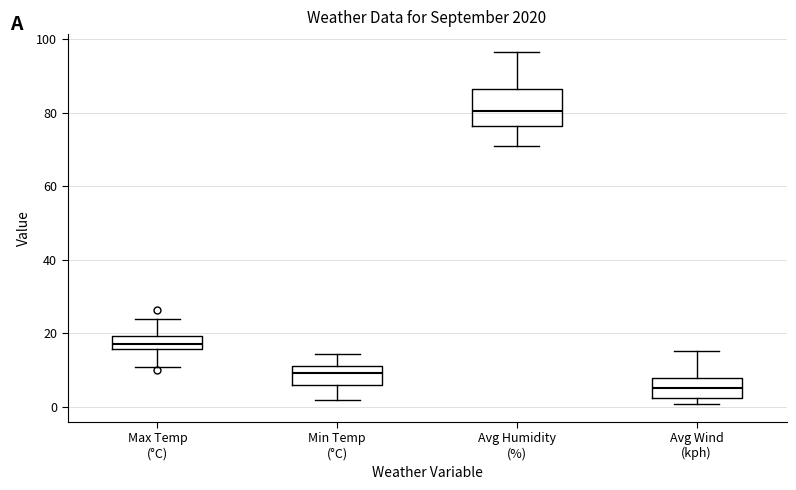

Comparing the boxes themselves (not the whiskers), which one is the tallest?

Avg Humidity (%)